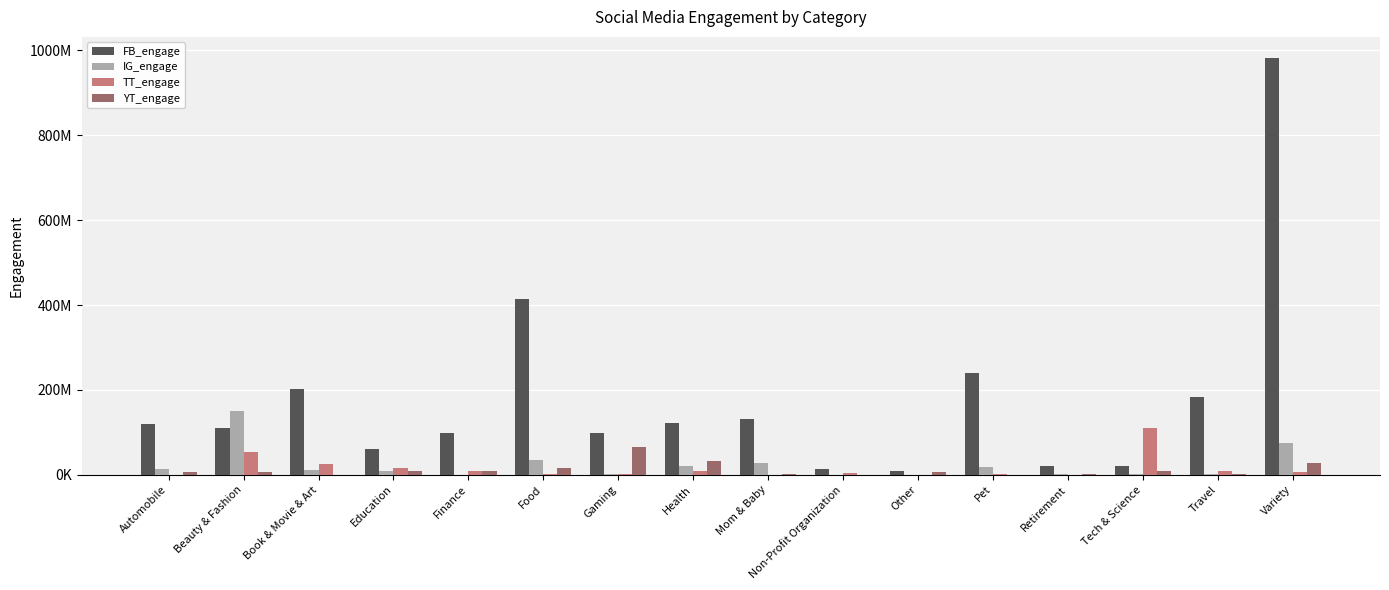

The FB_engage series shows 183774390 at Travel. True or false?

True